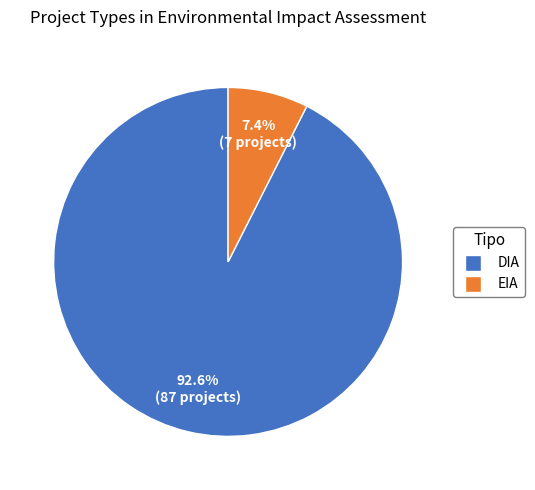

Which slice is the smallest?

EIA